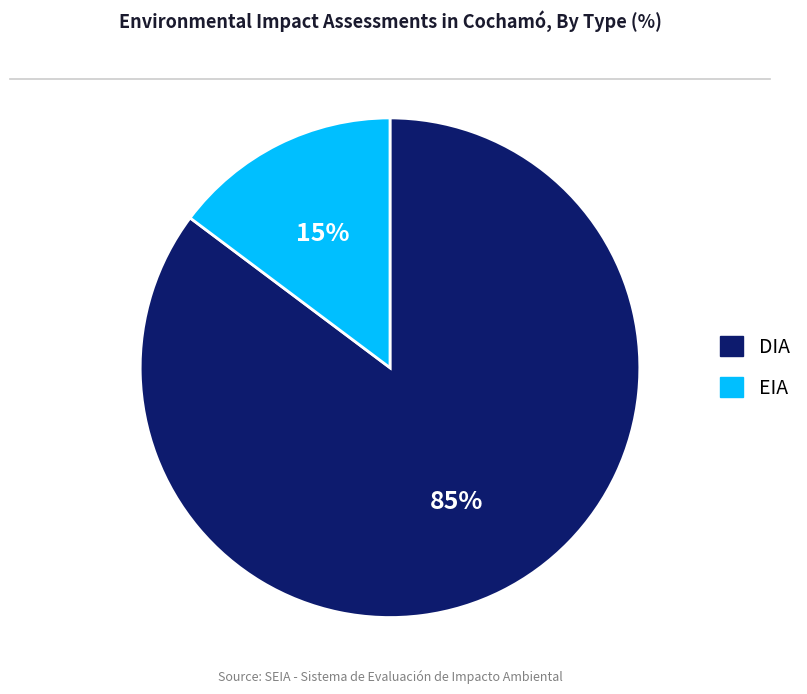

To the nearest percent, what is the combined percentage of EIA and DIA?

100%